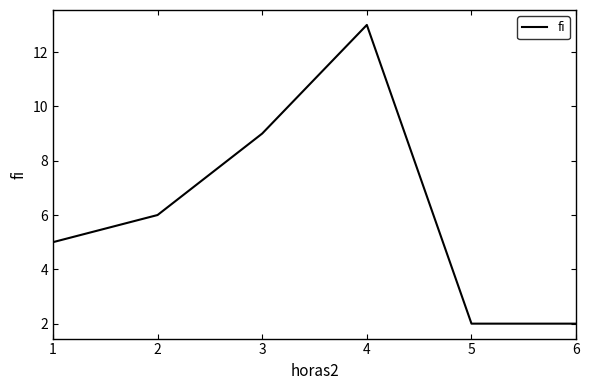

How many values are below 6?

3